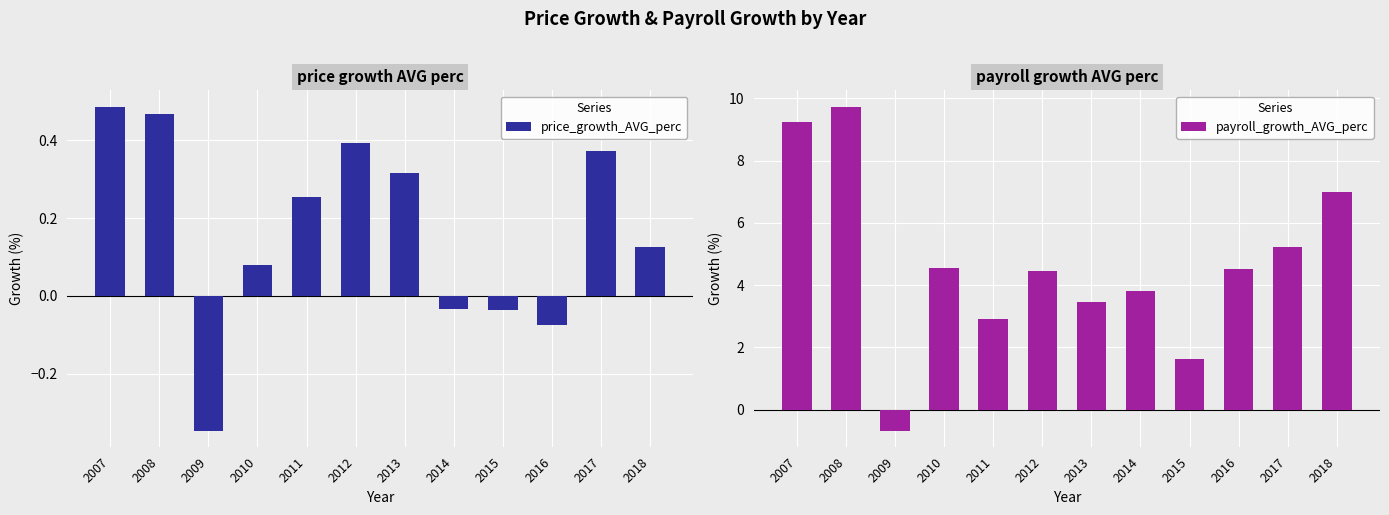

What are all the series names shown in the legend?

price_growth_AVG_perc, payroll_growth_AVG_perc